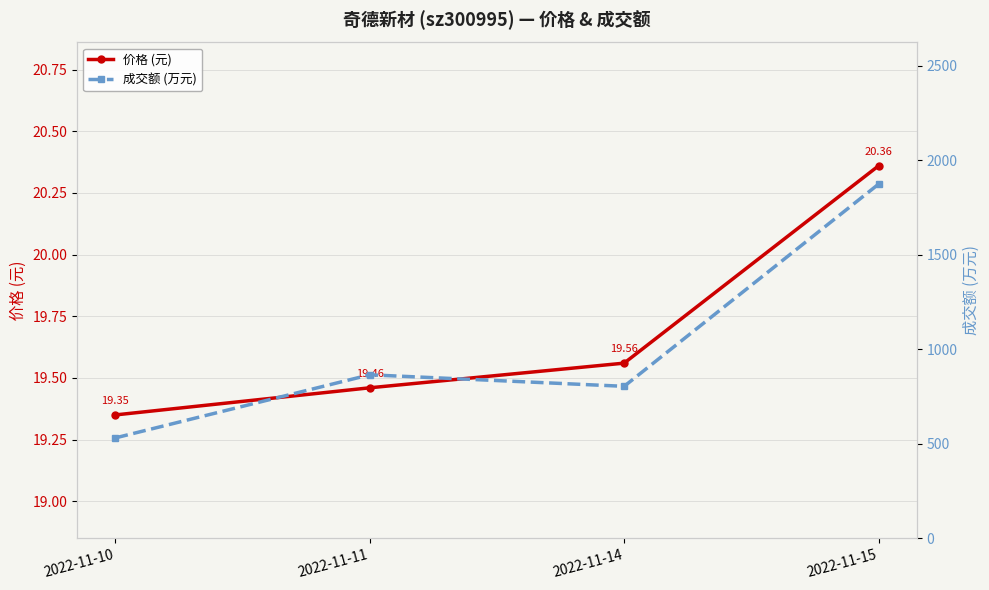

At which category does the chart reach its minimum across all series?

2022-11-10